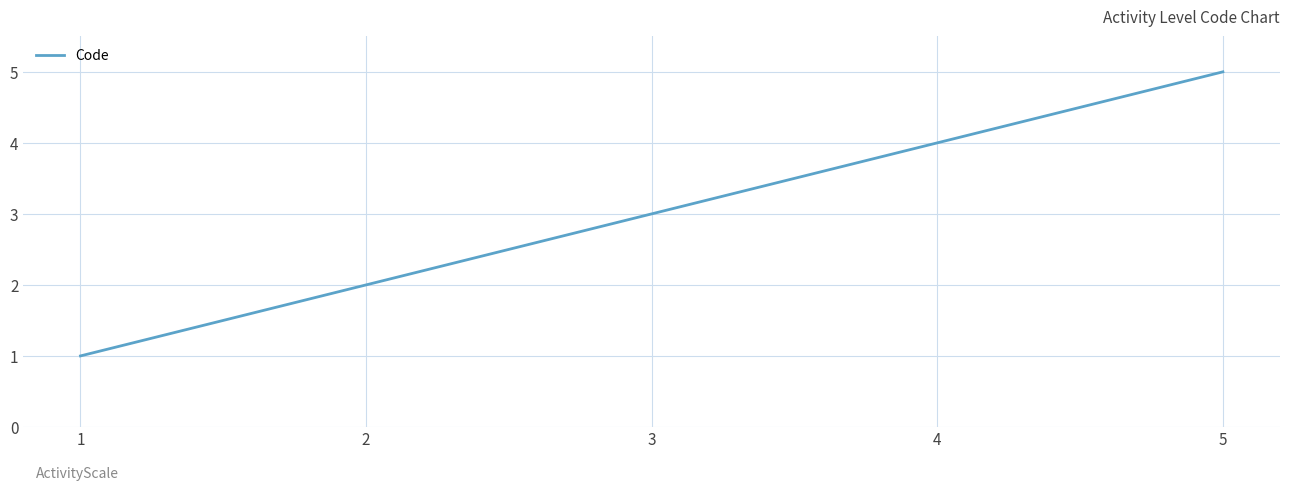

What is the change in value from 3 to 4?

+1